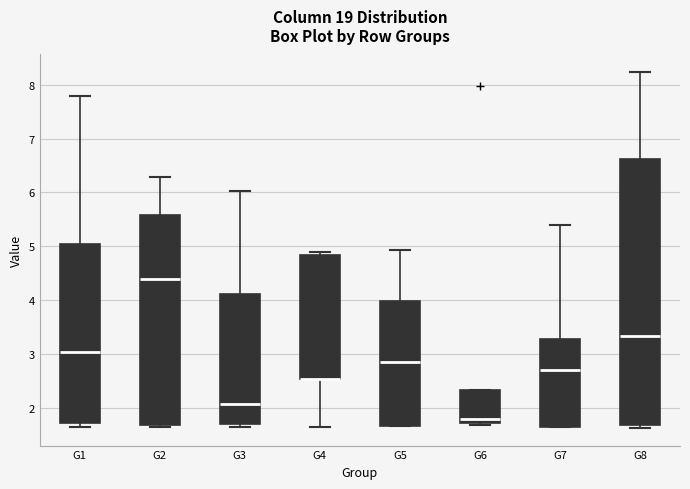

Where is the lower edge of the box for G2 on the y-axis? The values are not printed on the chart, so give them approximately, as read against the axis.

1.7